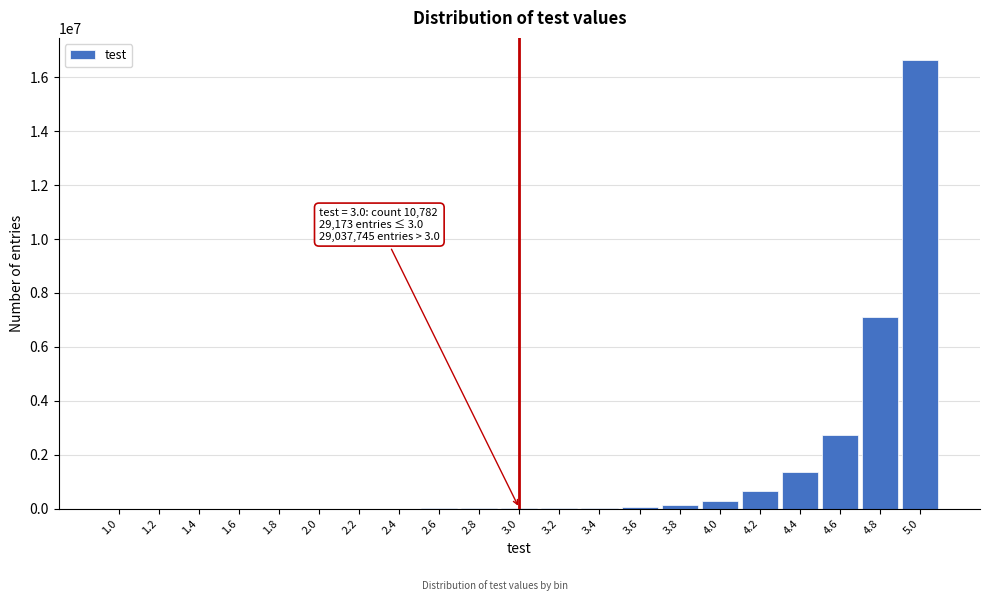

What is the maximum value shown in the chart?

16631192